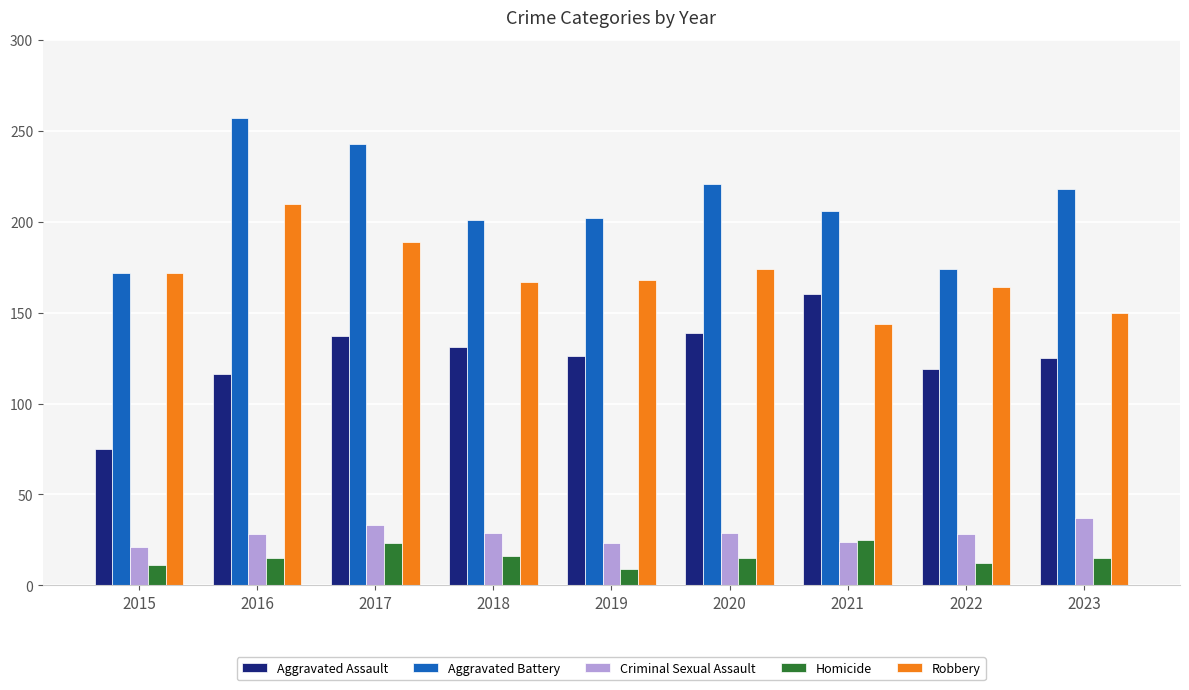

List the series in order of their peak value, lowest first.

Homicide, Criminal Sexual Assault, Aggravated Assault, Robbery, Aggravated Battery